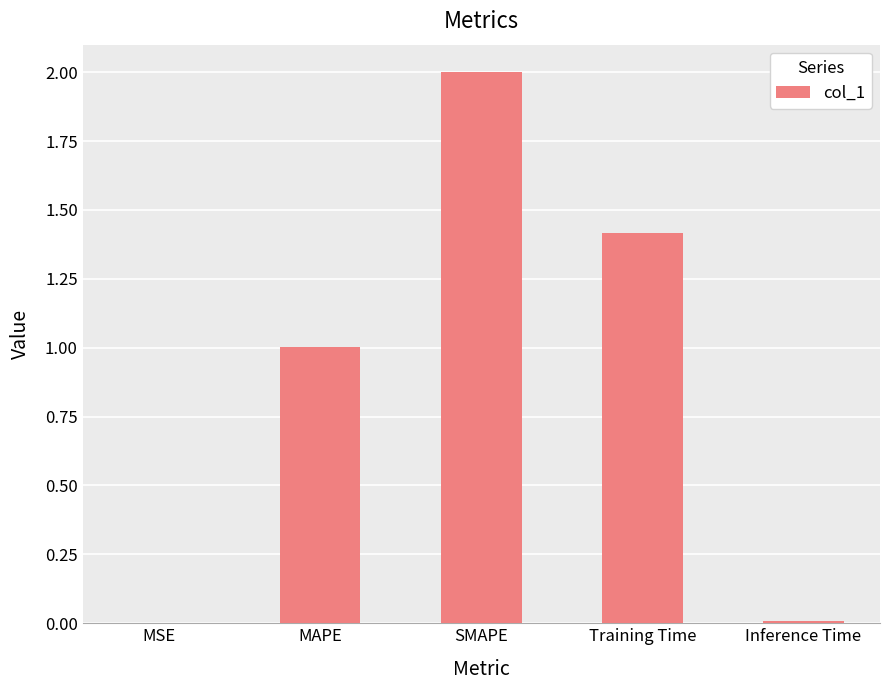

At which category does the chart reach its peak across all series?

SMAPE